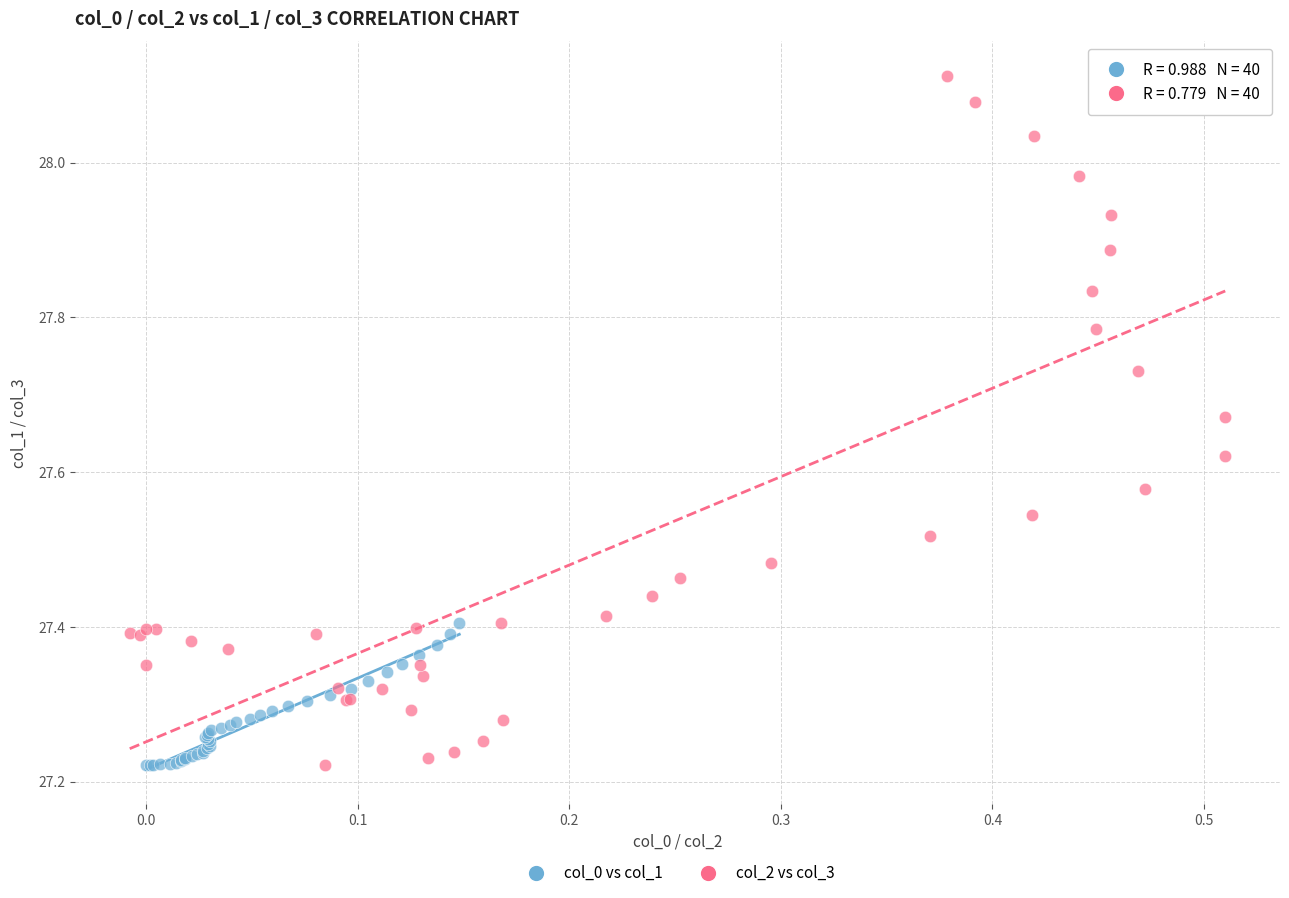

Which series has the widest spread of Y values?

col_2 vs col_3